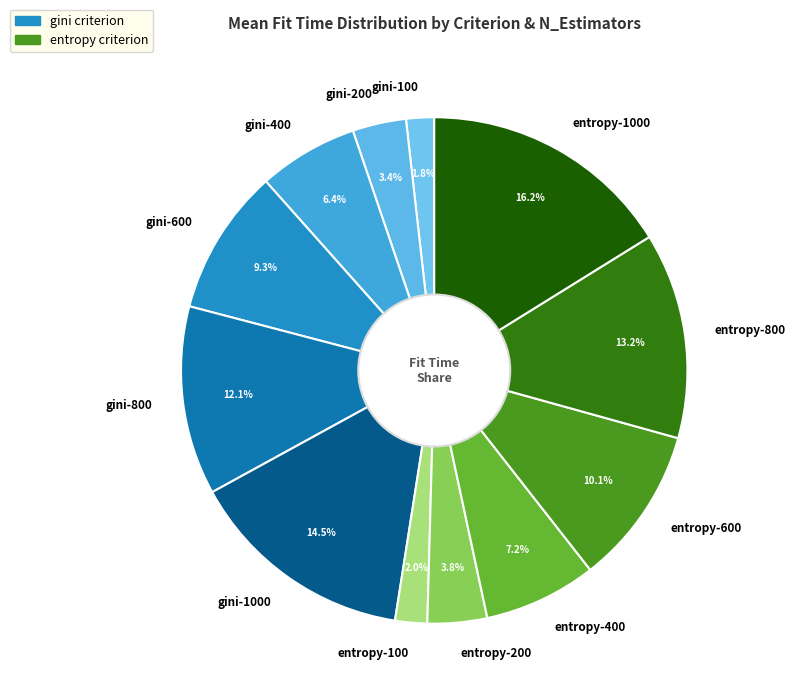

Is it true that gini-800 is 1% of the pie?

False